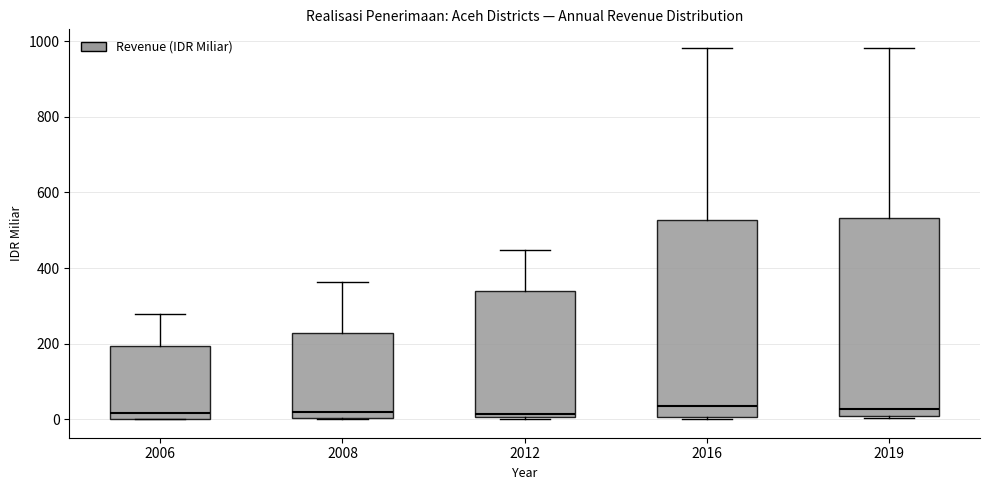

Where is the upper edge of the box at x = 2019 on the y-axis? The values are not printed on the chart, so give them approximately, as read against the axis.

540